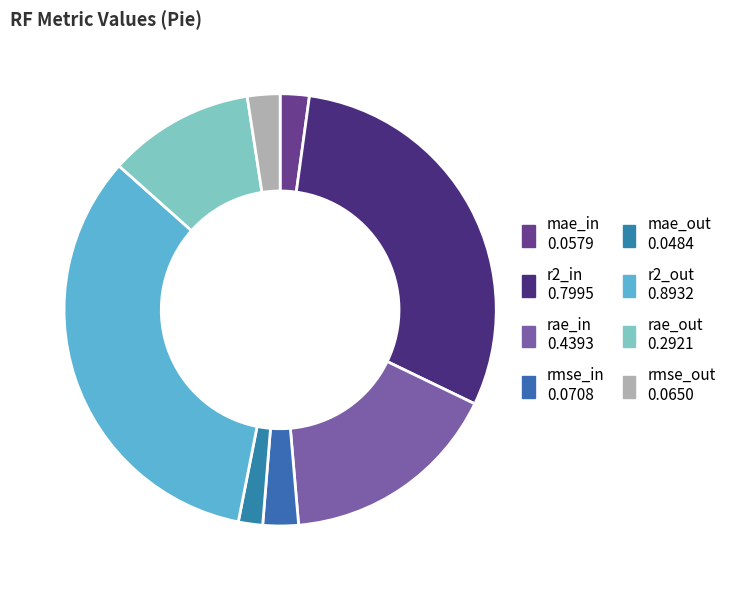

Does any single category account for the majority?

No